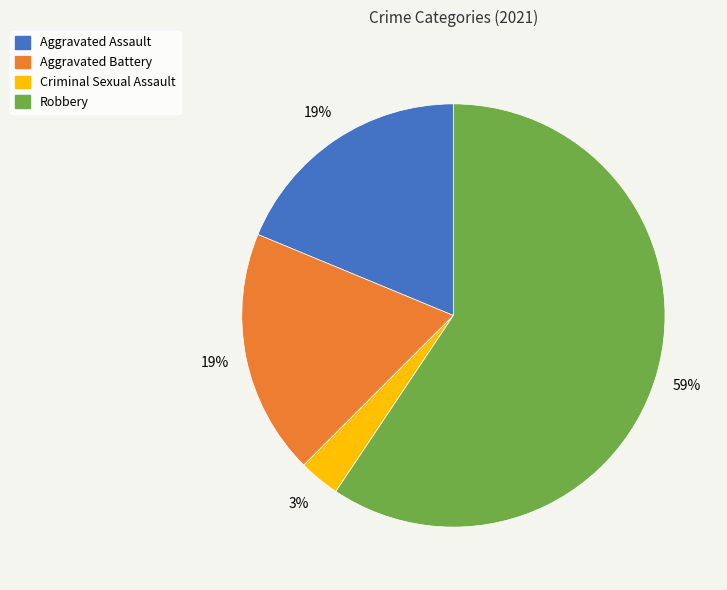

What is the smallest slice in the pie chart?

Criminal Sexual Assault